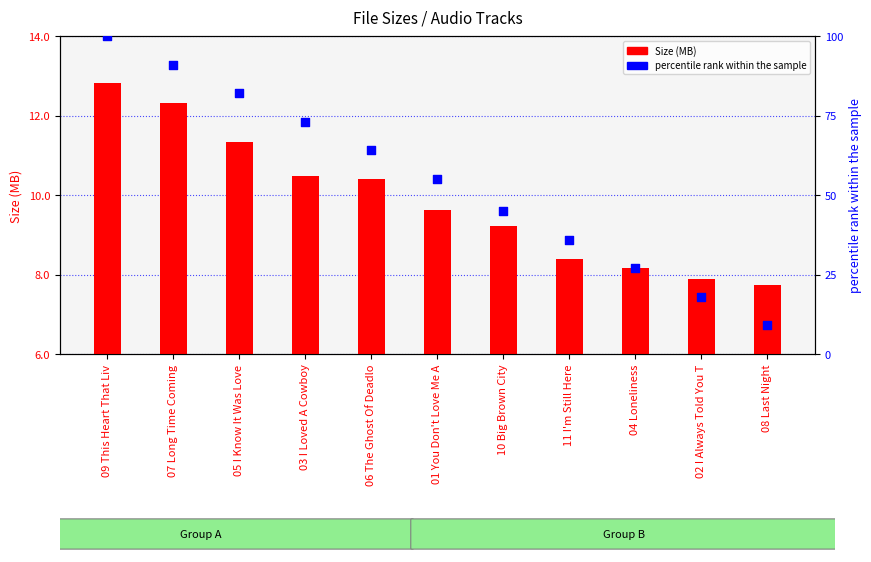

Which series has the largest total across all categories?

percentile rank within the sample